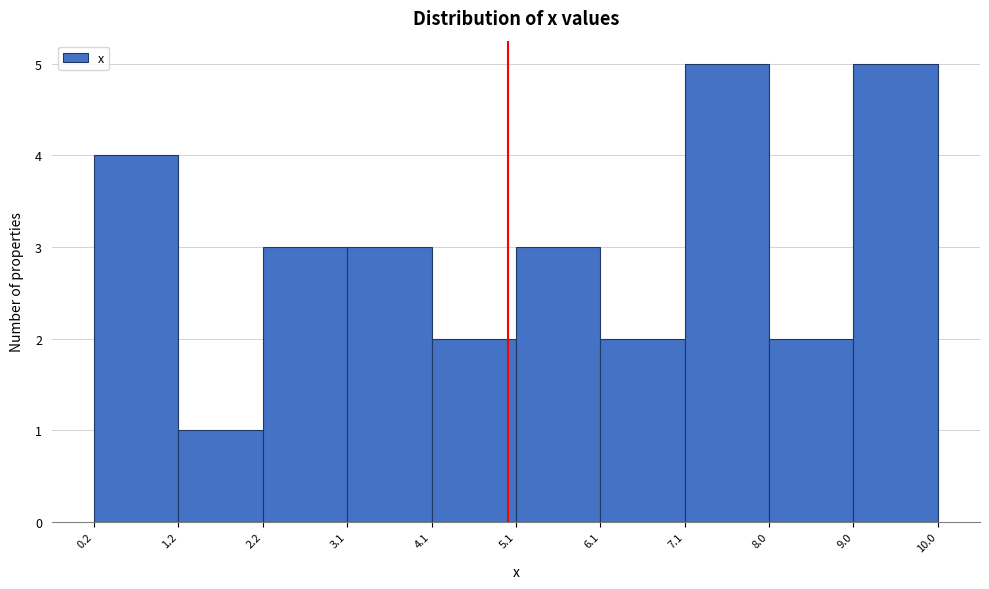

Reading left to right, list every bar in this chart as the range it spans on the x-axis followed by its height. The values are not printed on the chart, so give them approximately, as read against the axis.

0.2 to 1.2: 4
1.2 to 2.2: 1
2.2 to 3.1: 3
3.1 to 4.1: 3
4.1 to 5.1: 2
5.1 to 6.1: 3
6.1 to 7.1: 2
7.1 to 8.0: 5
8.0 to 9.0: 2
9.0 to 10.0: 5